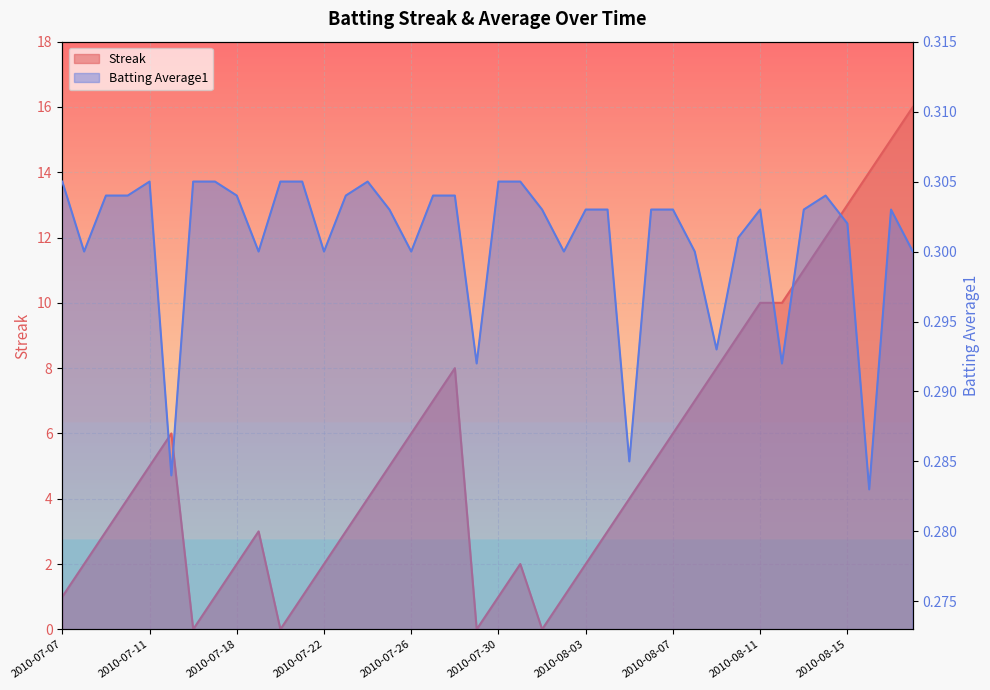

Where is the first local maximum for Batting Average1?

2010-07-11